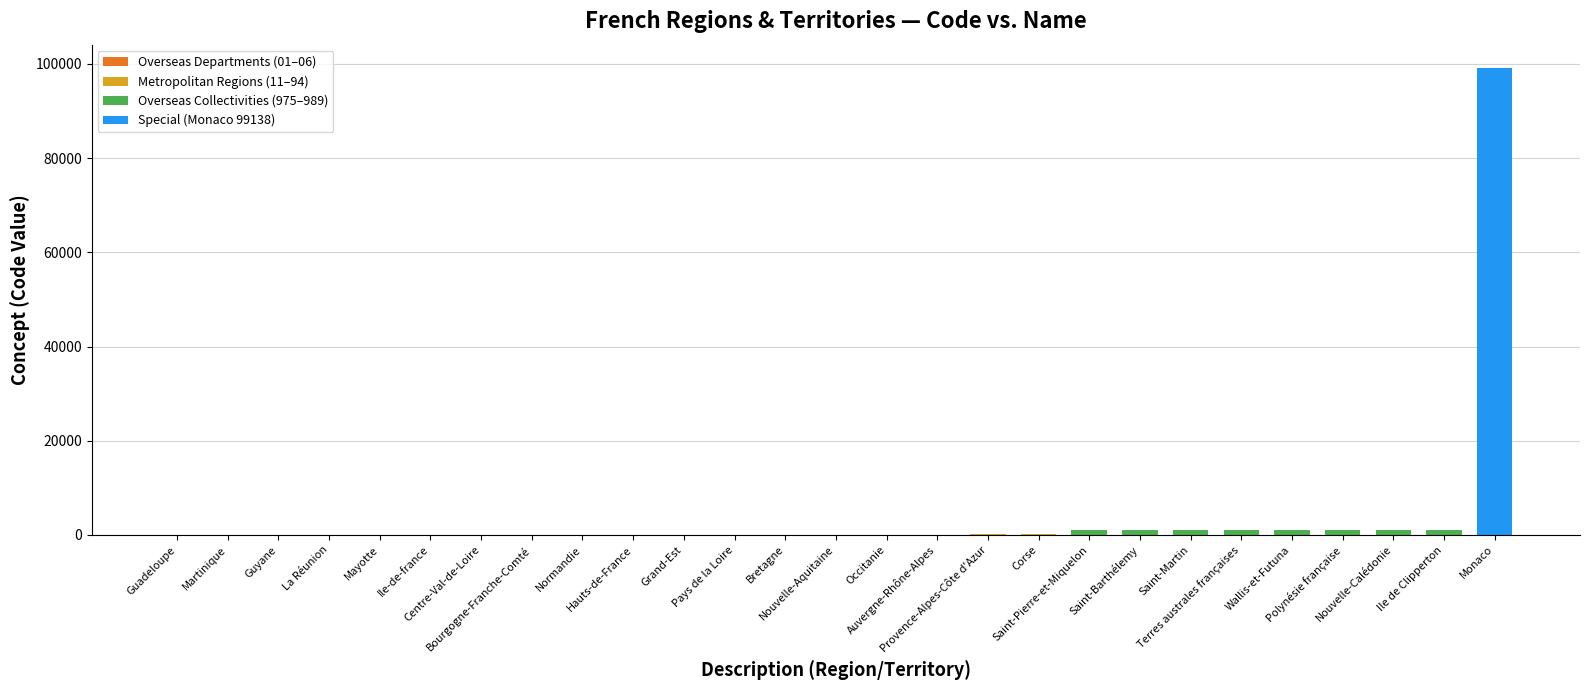

Is it true that the value at Monaco is 99138?

True